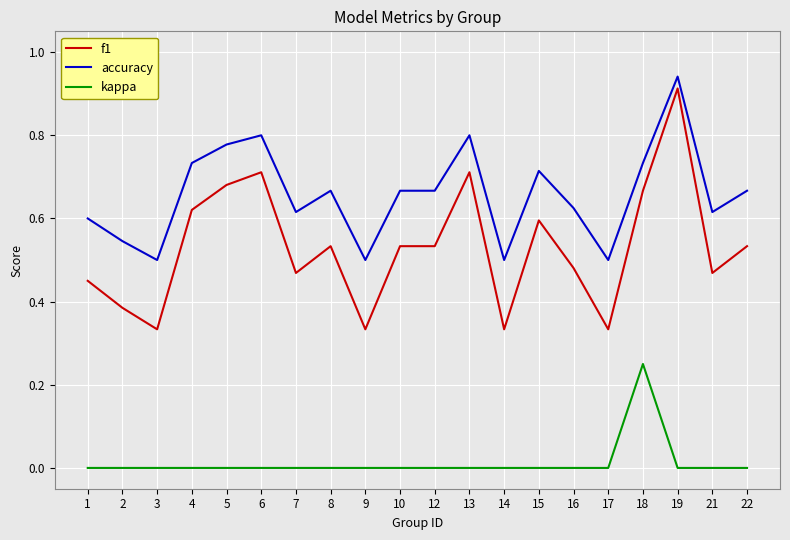

The f1 series shows 0.2 at 15. True or false?

False